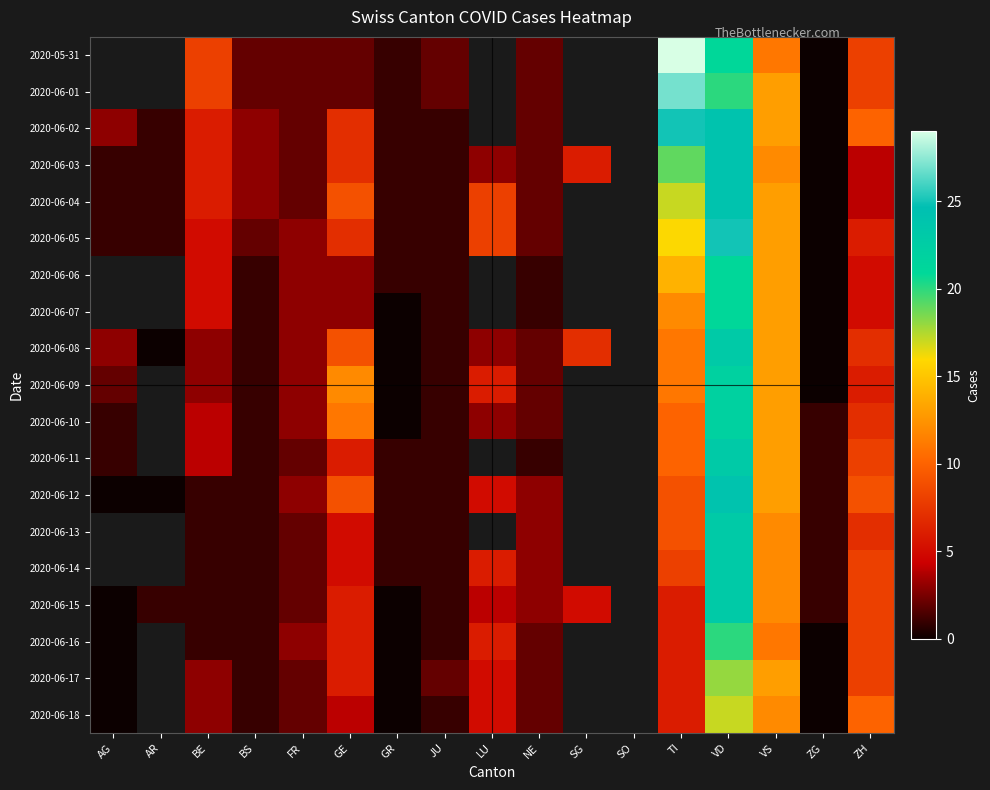

List the series in order of their peak value, highest first.

2020-05-31, 2020-06-01, 2020-06-02, 2020-06-05, 2020-06-03, 2020-06-04, 2020-06-06, 2020-06-07, 2020-06-12, 2020-06-08, 2020-06-11, 2020-06-09, 2020-06-10, 2020-06-13, 2020-06-14, 2020-06-15, 2020-06-16, 2020-06-17, 2020-06-18